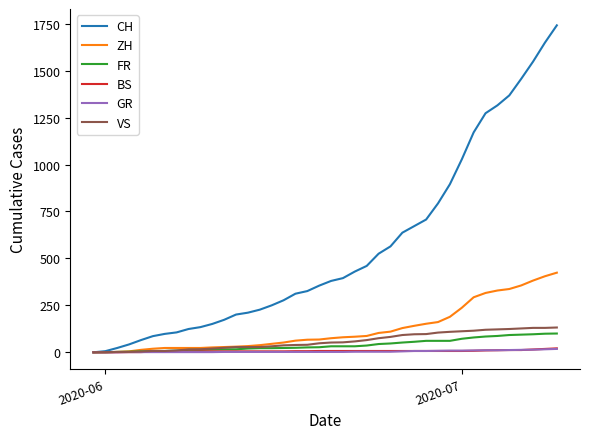

Which series has the largest total across all categories?

CH